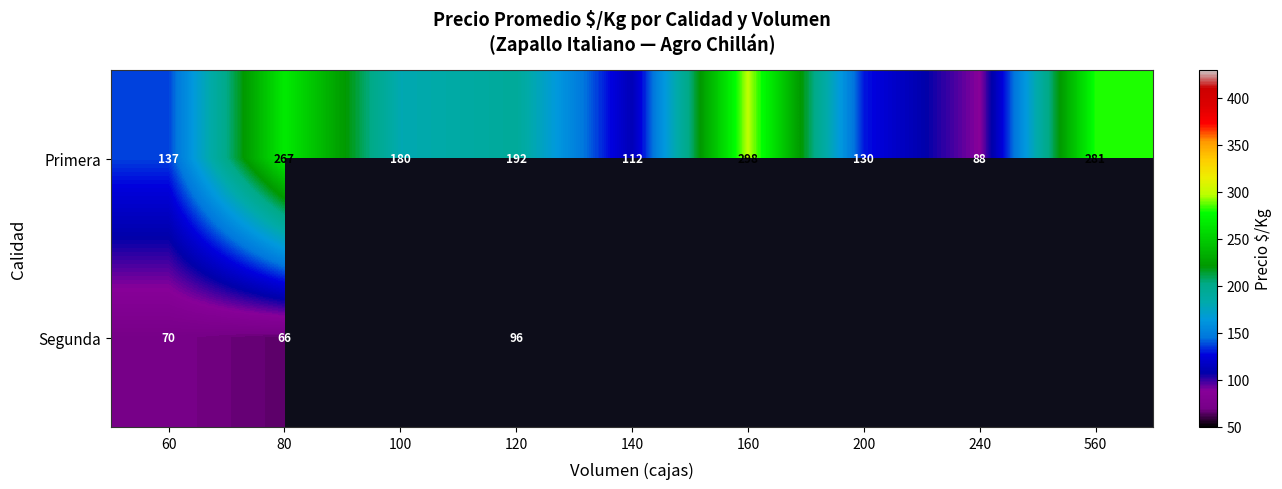

What is the minimum value for Primera?

88.0